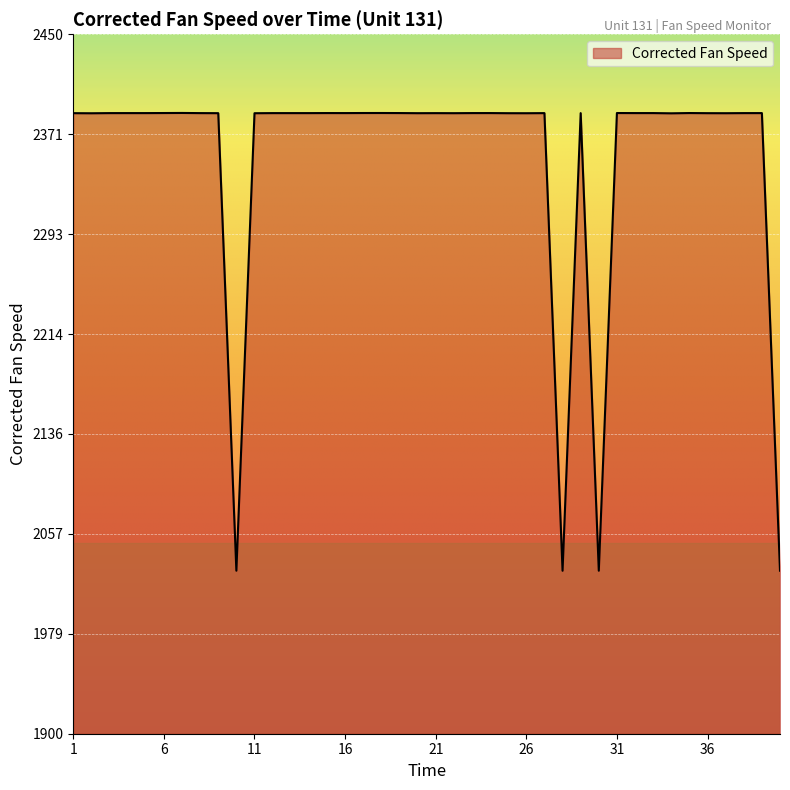

What is the difference between the maximum and minimum values?

360.0